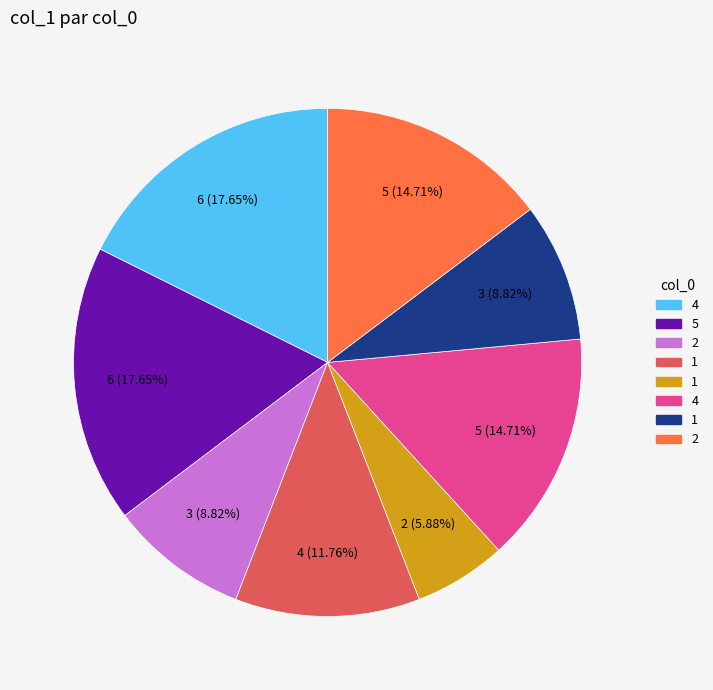

Is there any slice that represents more than half of the pie?

No